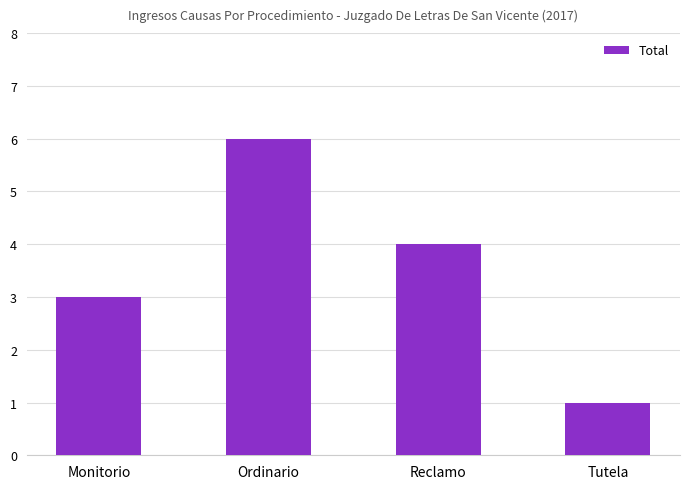

Count the number of data series in this chart.

1